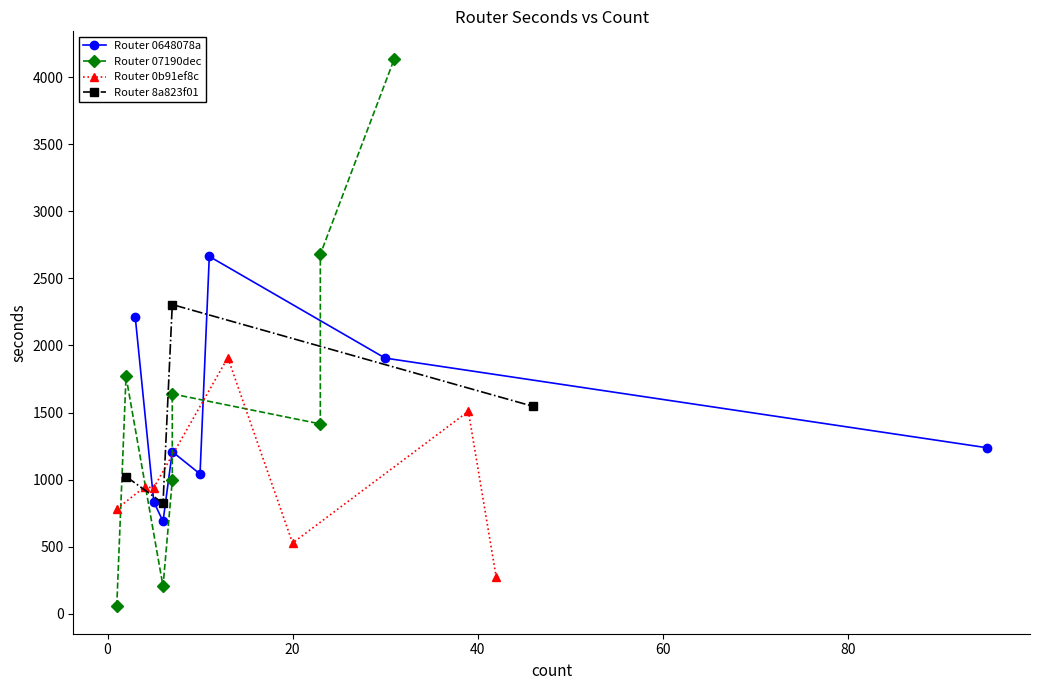

True or false: Router 8a823f01 and Router 0648078a cross at least once.

True